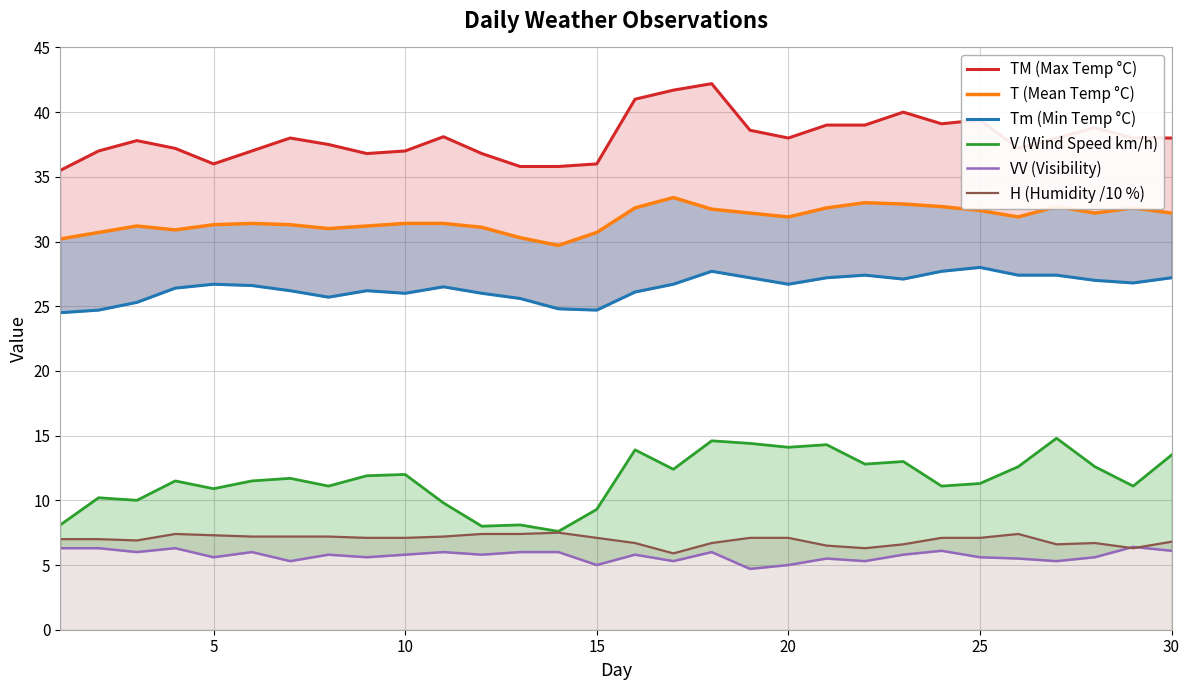

The H (Humidity /10 %) series shows 10.7 at 25. True or false?

False